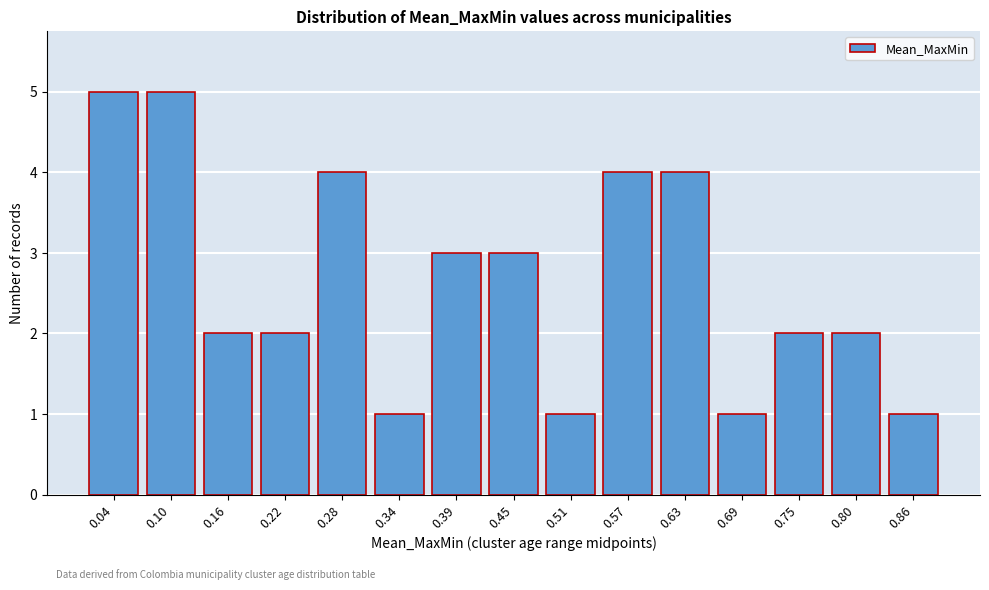

Reading left to right, what are all the values shown in this chart?

5	5	2	2	4	1	3	3	1	4	4	1	2	2	1